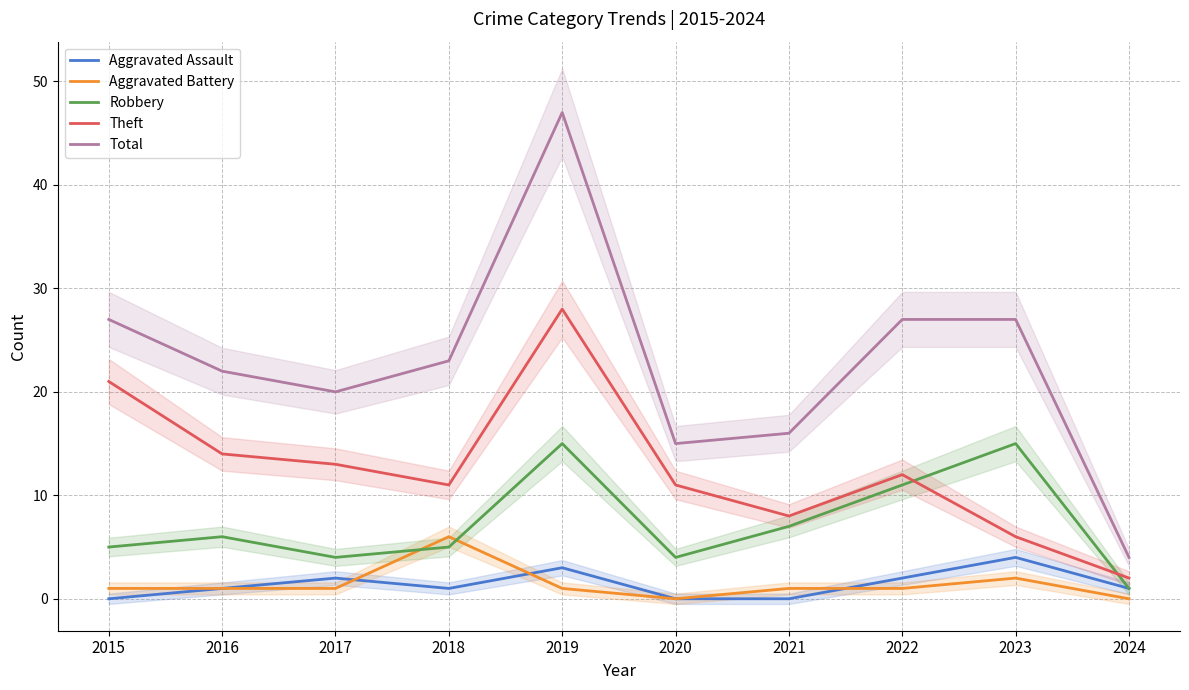

How many series are shown in this chart?

5